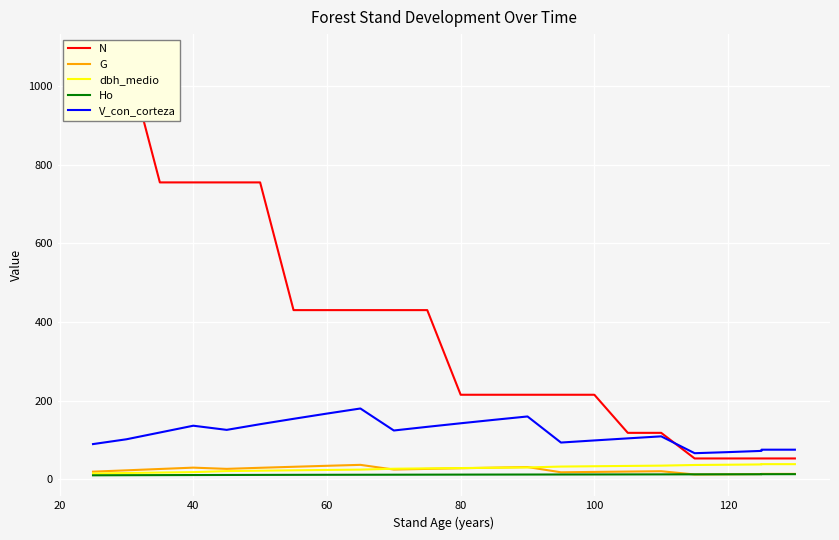

True or false: N and G cross at least once.

False